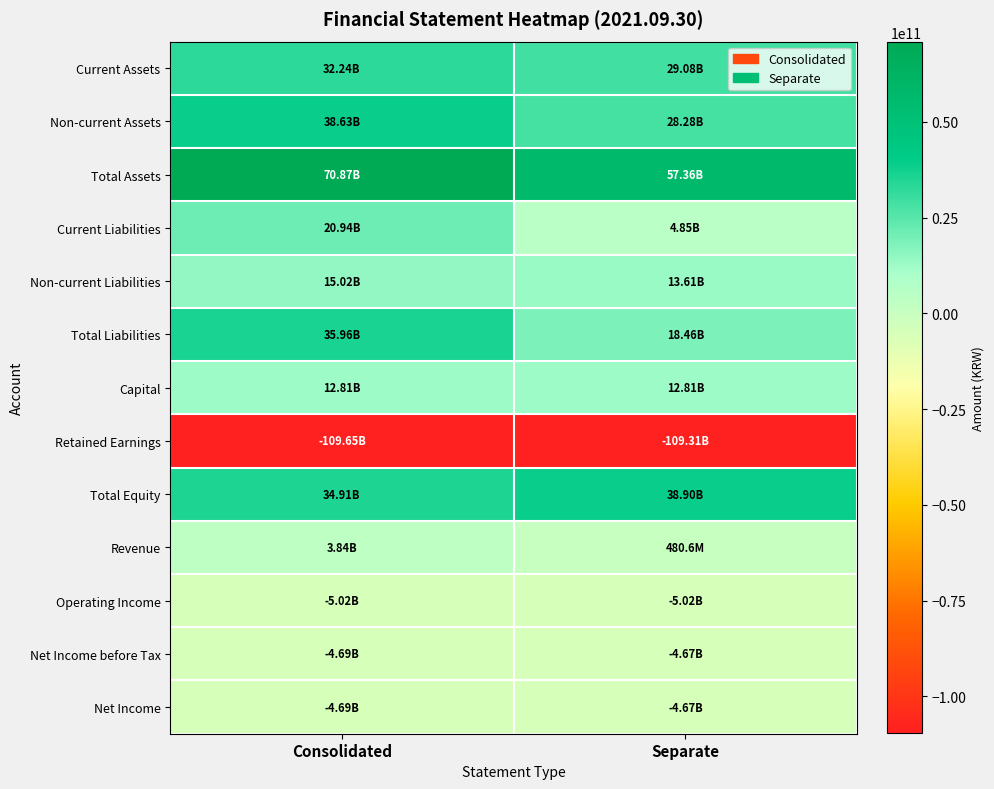

Which series changed the most between Consolidated and Separate?

Total Liabilities